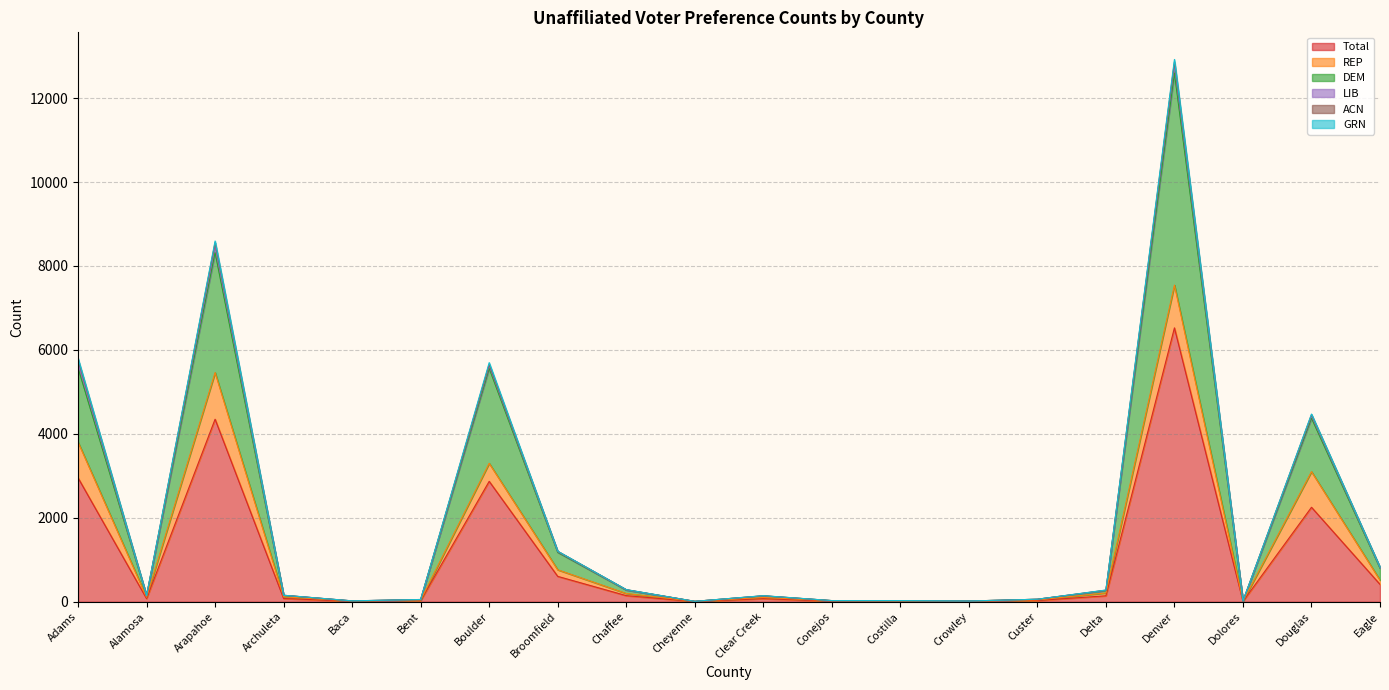

Does the chart display data point markers on the line(s)?

No